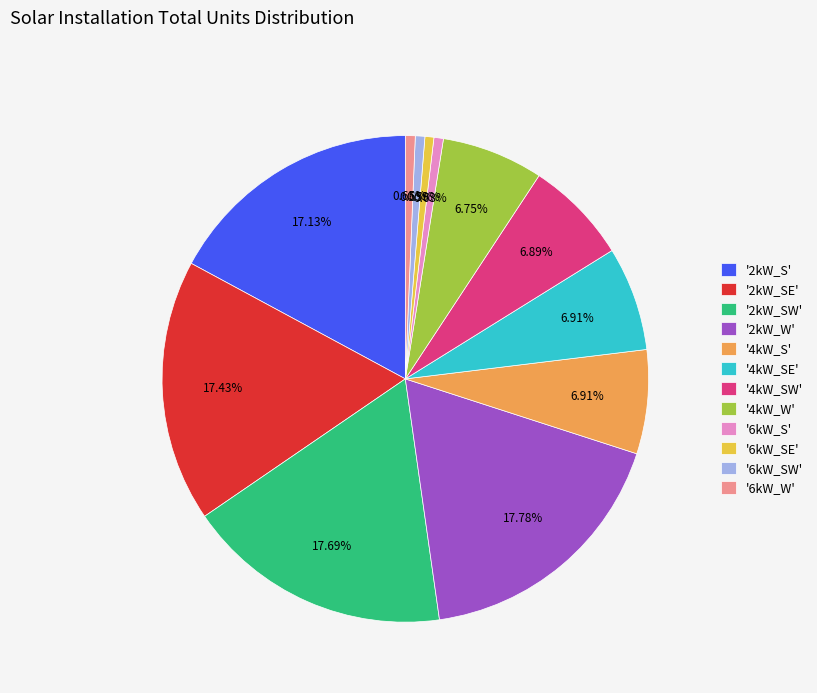

Does '2kW_SE' account for over 50% of the chart?

No